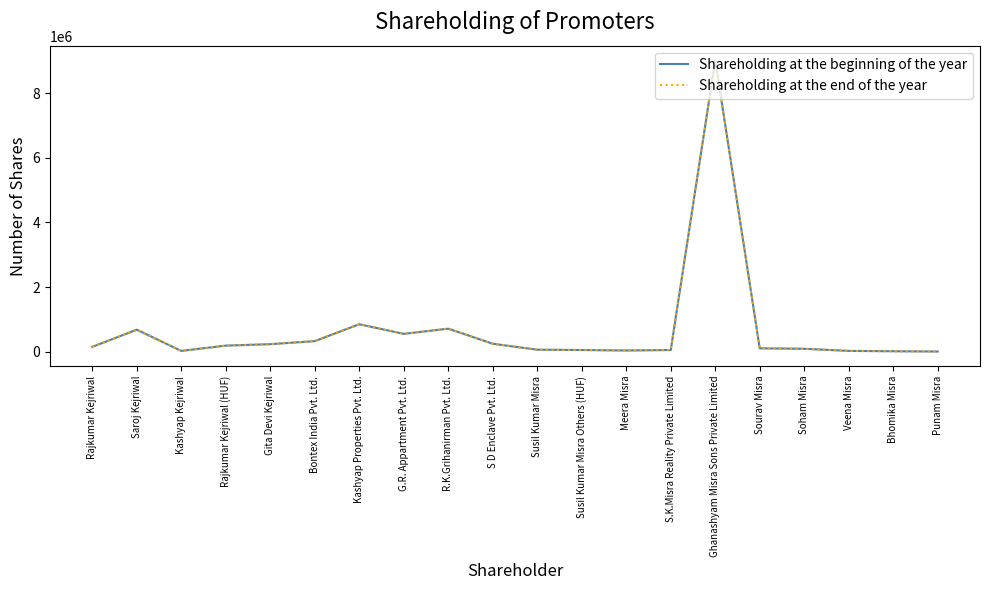

Reading left to right, extract all data points from this chart.

Shareholding at the beginning of the year: Rajkumar Kejriwal=147075	Saroj Kejriwal=678550	Kashyap Kejriwal=21875	Rajkumar Kejriwal (HUF)=185500	Gita Devi Kejriwal=230000	Bontex India Pvt. Ltd.=325000	Kashyap Properties Pvt. Ltd.=847500	G.R. Appartment Pvt. Ltd.=550000	R.K.Grihanirman Pvt. Ltd.=711000	S D Enclave Pvt. Ltd.=243000	Susil Kumar Misra=59500	Susil Kumar Misra Others (HUF)=49500	Meera Misra=34000	S.K.Misra Reality Private Limited=49500	Ghanashyam Misra Sons Private Limited=9024515	Sourav Misra=102000	Soham Misra=87500	Veena Misra=22000	Bhomika Misra=11000	Punam Misra=2500
Shareholding at the end of the year: Rajkumar Kejriwal=147075	Saroj Kejriwal=678550	Kashyap Kejriwal=21875	Rajkumar Kejriwal (HUF)=185500	Gita Devi Kejriwal=230000	Bontex India Pvt. Ltd.=325000	Kashyap Properties Pvt. Ltd.=847500	G.R. Appartment Pvt. Ltd.=550000	R.K.Grihanirman Pvt. Ltd.=711000	S D Enclave Pvt. Ltd.=243000	Susil Kumar Misra=59500	Susil Kumar Misra Others (HUF)=49500	Meera Misra=34000	S.K.Misra Reality Private Limited=49500	Ghanashyam Misra Sons Private Limited=9024515	Sourav Misra=102000	Soham Misra=87500	Veena Misra=22000	Bhomika Misra=11000	Punam Misra=2500